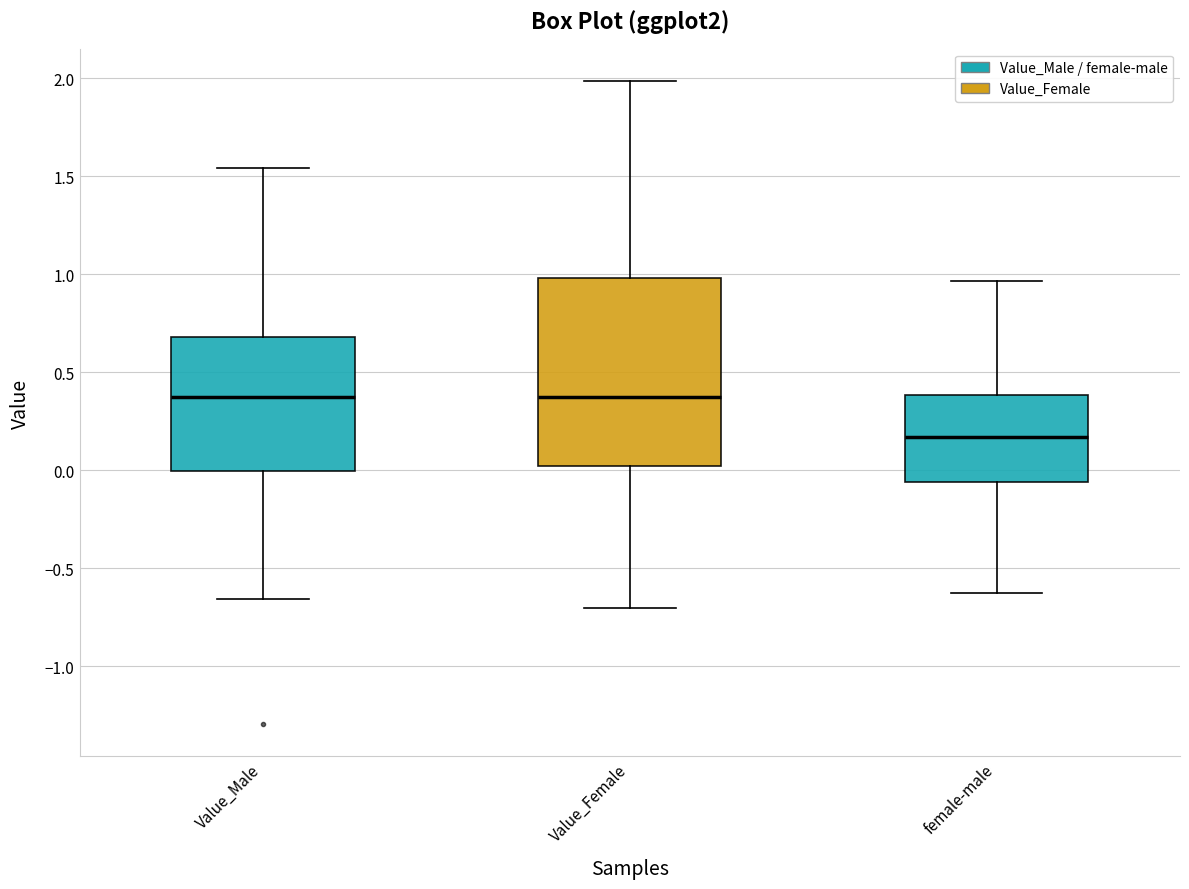

Where does the lower whisker of the box for Value_Male end on the y-axis? The values are not printed on the chart, so give them approximately, as read against the axis.

-0.65